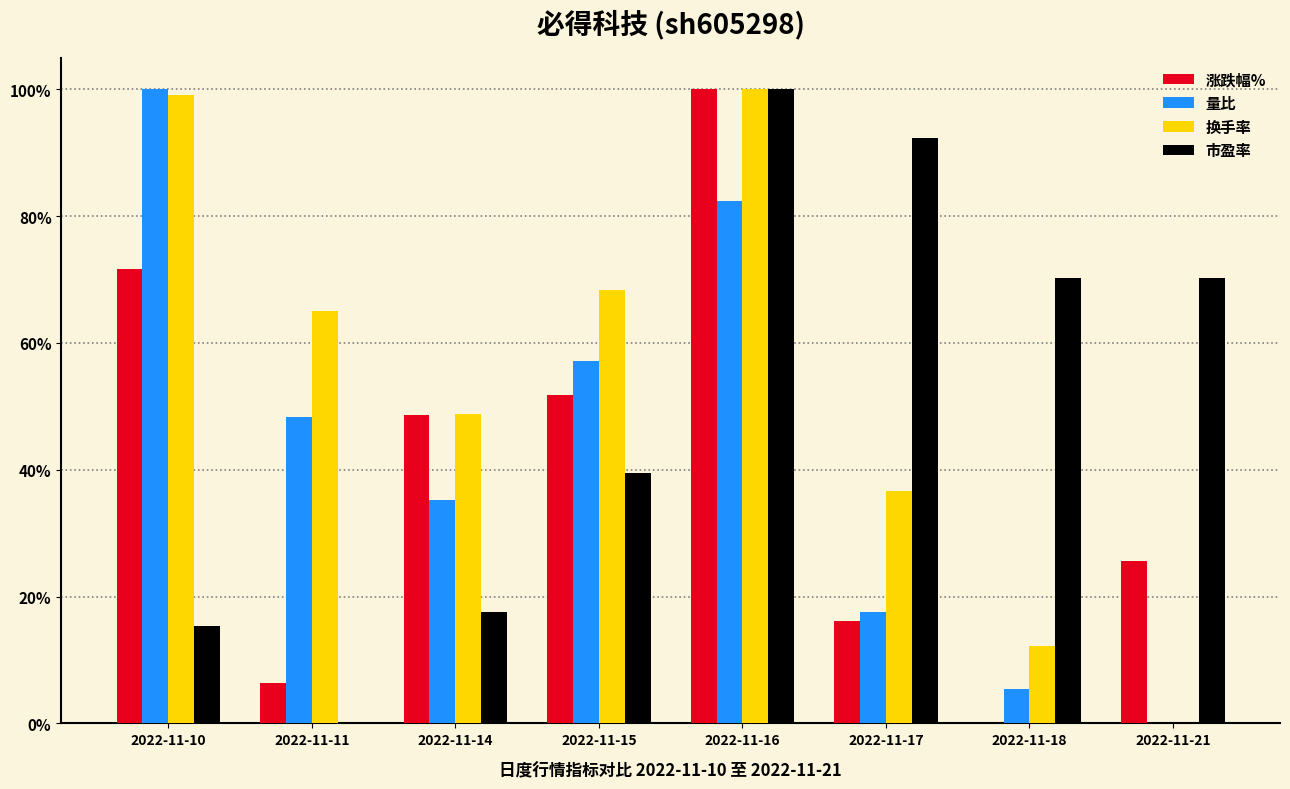

What are all the series names shown in the legend?

涨跌幅%, 量比, 换手率, 市盈率